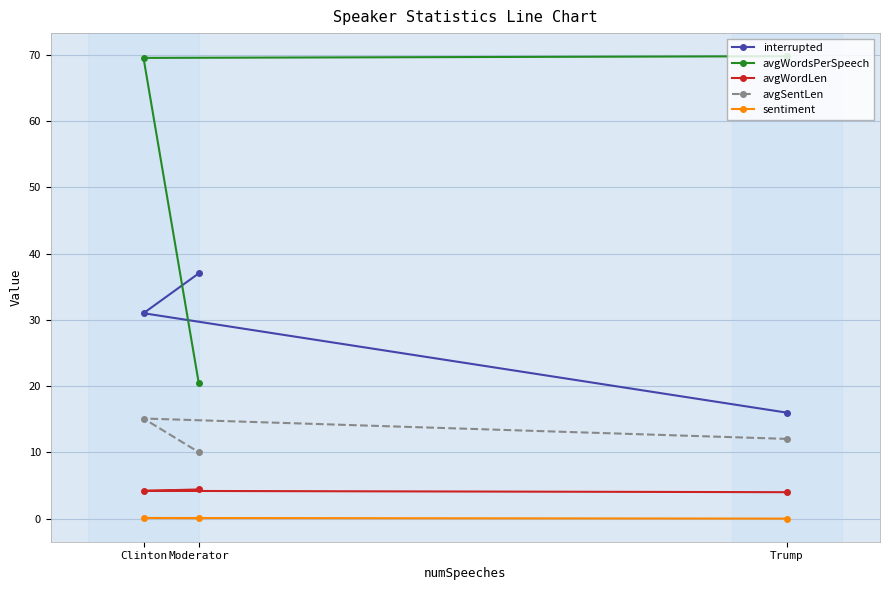

Reading left to right, extract all data points from this chart.

interrupted: Trump=16.0	Clinton=31.0	Moderator=37.0
avgWordsPerSpeech: Trump=69.8	Clinton=69.5	Moderator=20.5
avgWordLen: Trump=4.0	Clinton=4.2	Moderator=4.4
avgSentLen: Trump=12.0	Clinton=15.1	Moderator=10.1
sentiment: Trump=0.0	Clinton=0.1	Moderator=0.1